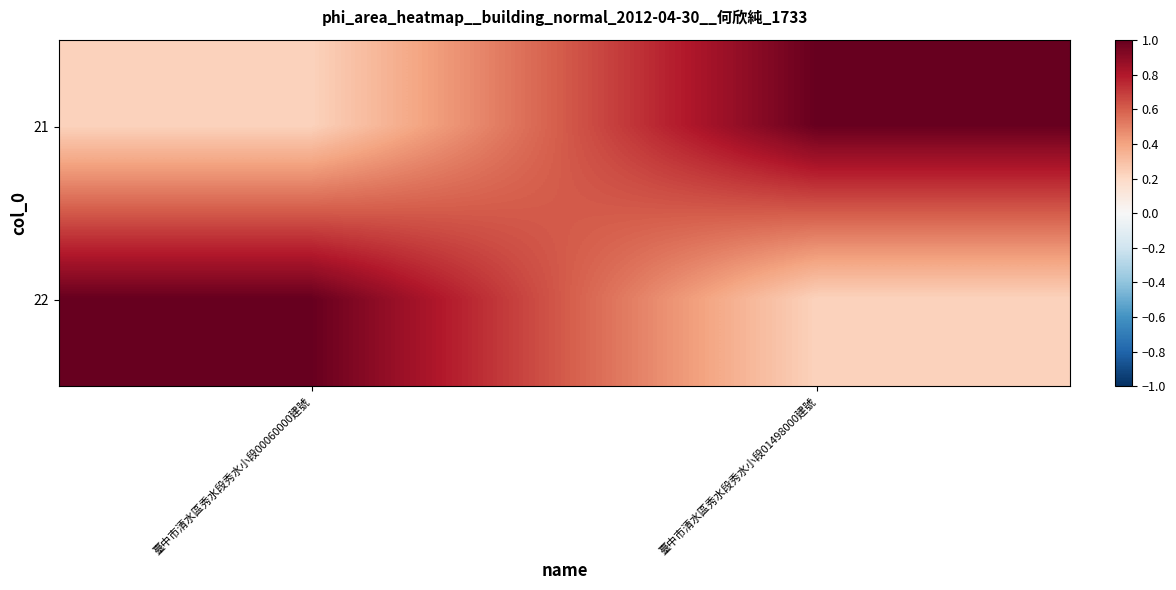

What is the difference between the highest and lowest values at 臺中市清水區秀水段秀水小段01498000建號?

0.8